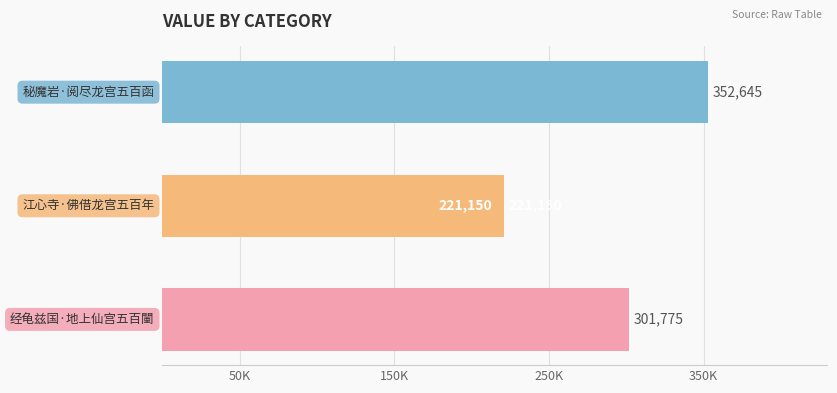

Are the bars grouped side by side (vs. stacked)?

No